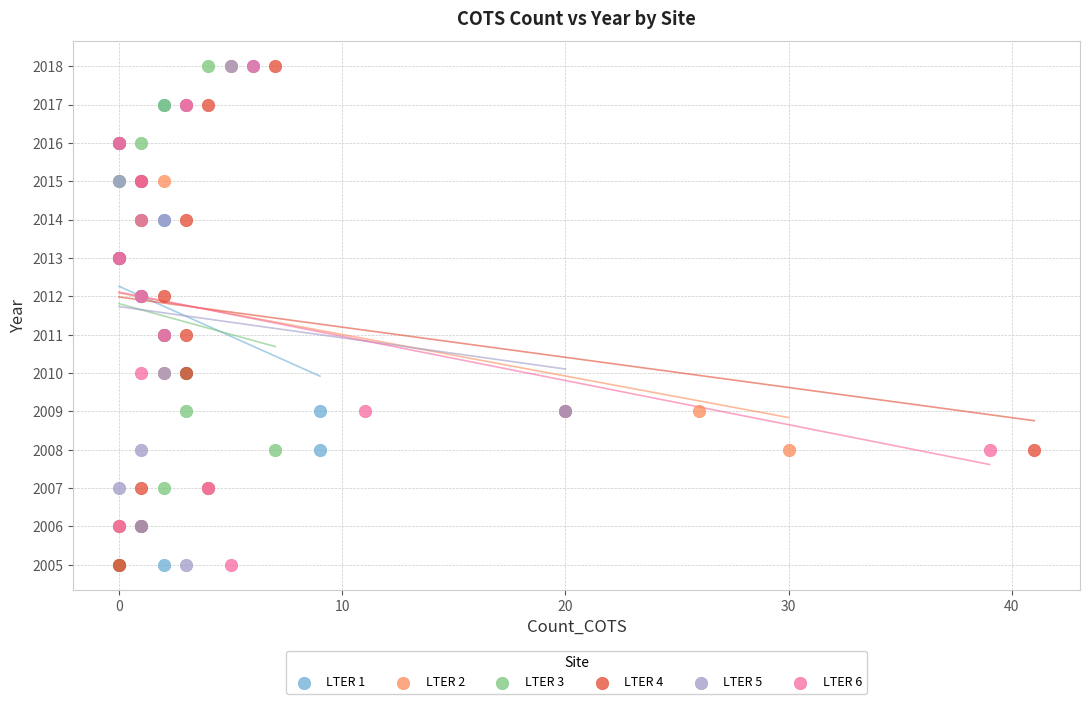

What are all the series names shown in the legend?

LTER 1, LTER 2, LTER 3, LTER 4, LTER 5, LTER 6